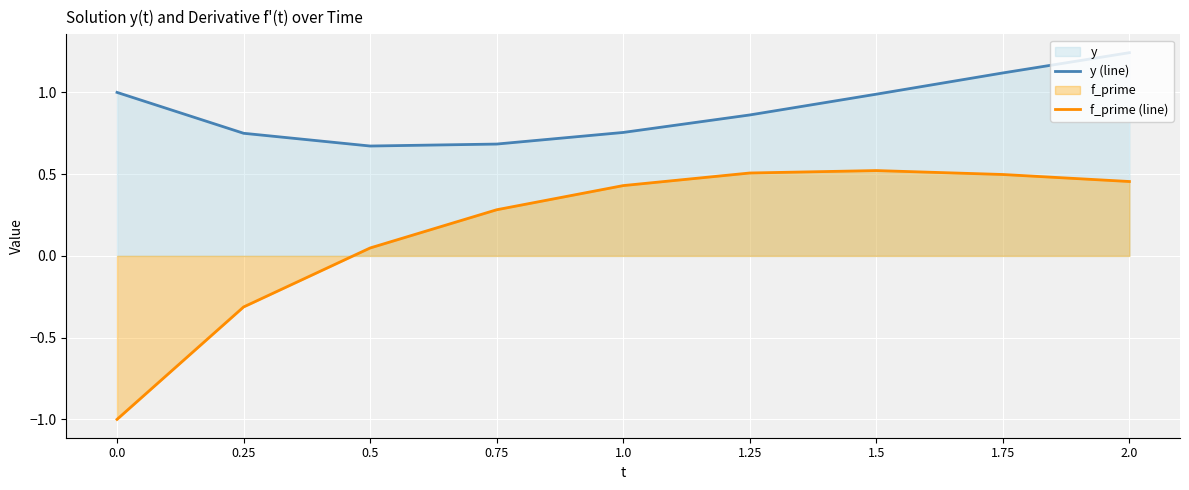

What is the greatest value displayed?

1.2